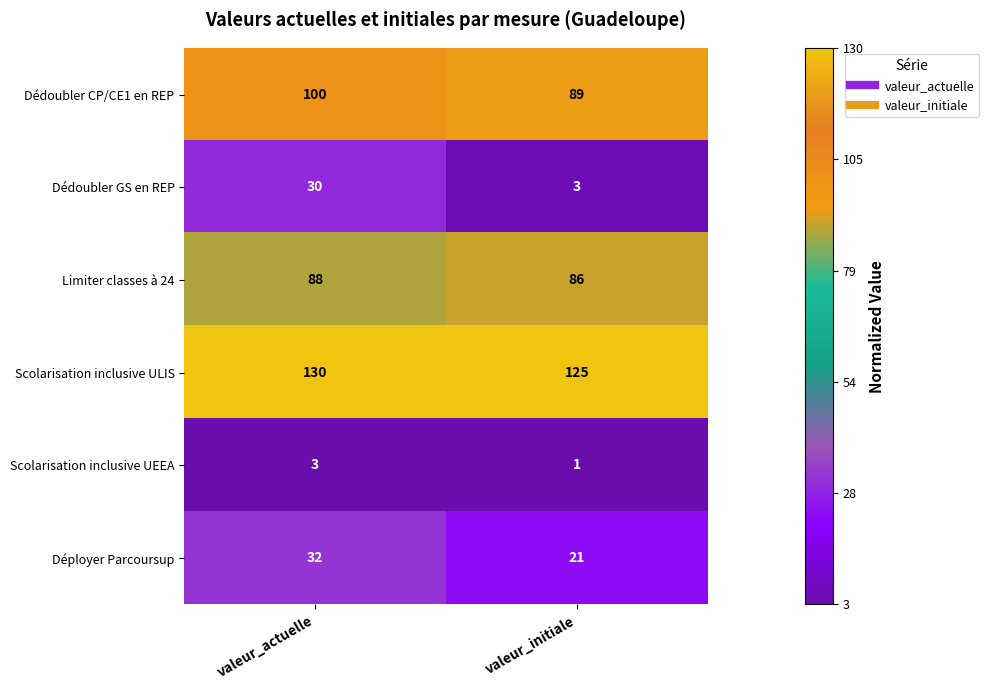

List the series in order of their peak value, lowest first.

Scolarisation inclusive UEEA, Dédoubler GS en REP, Déployer Parcoursup, Limiter classes à 24, Dédoubler CP/CE1 en REP, Scolarisation inclusive ULIS